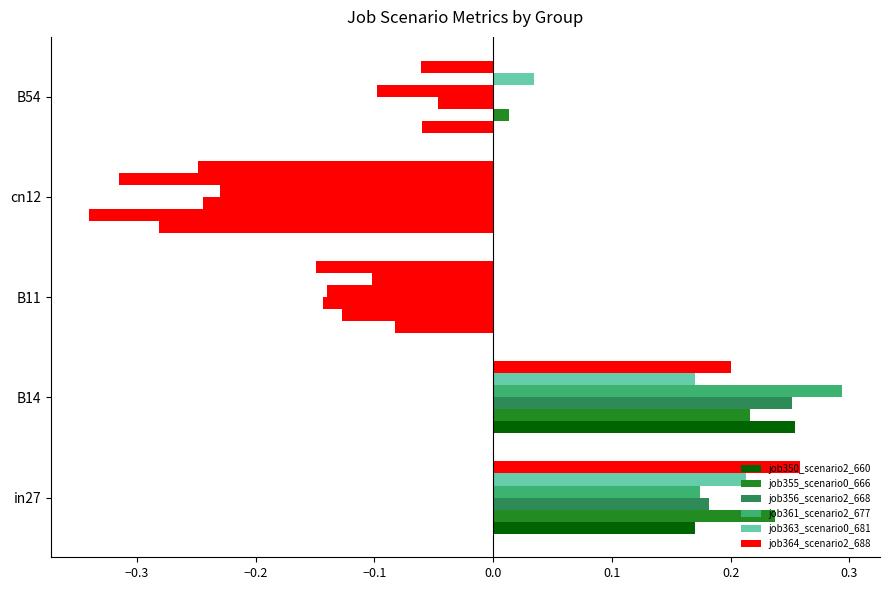

What position from the left is in27?

1